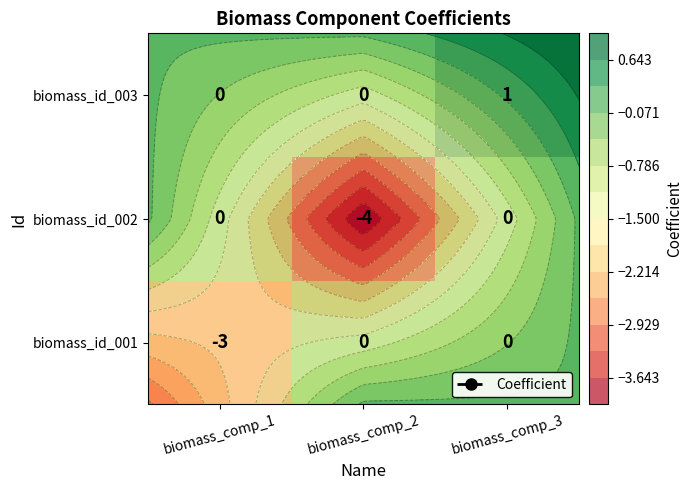

What is the total value across all series at biomass_comp_2?

-4